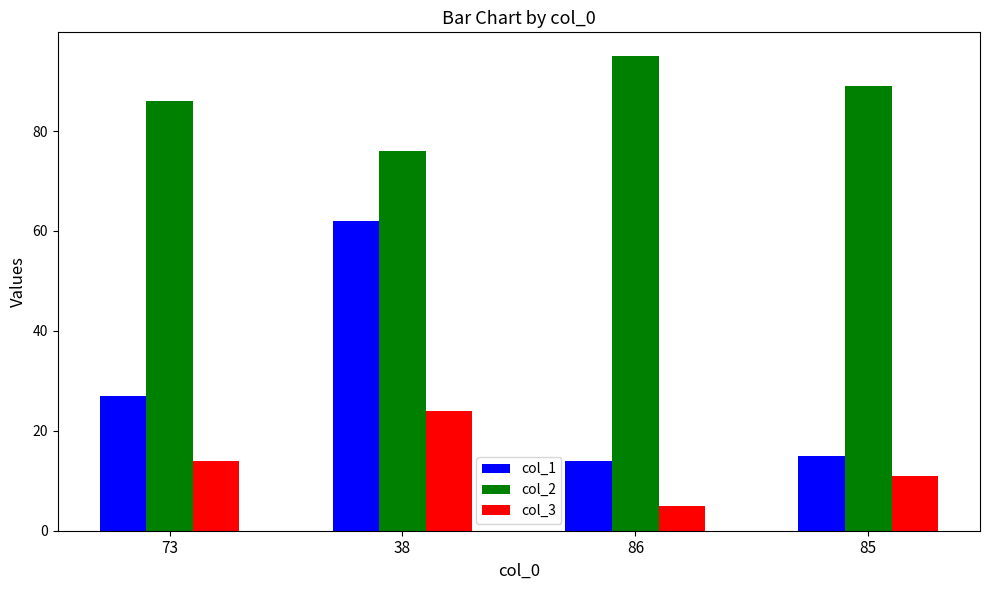

What is the sum of the col_1 values at 73 and 86?

41